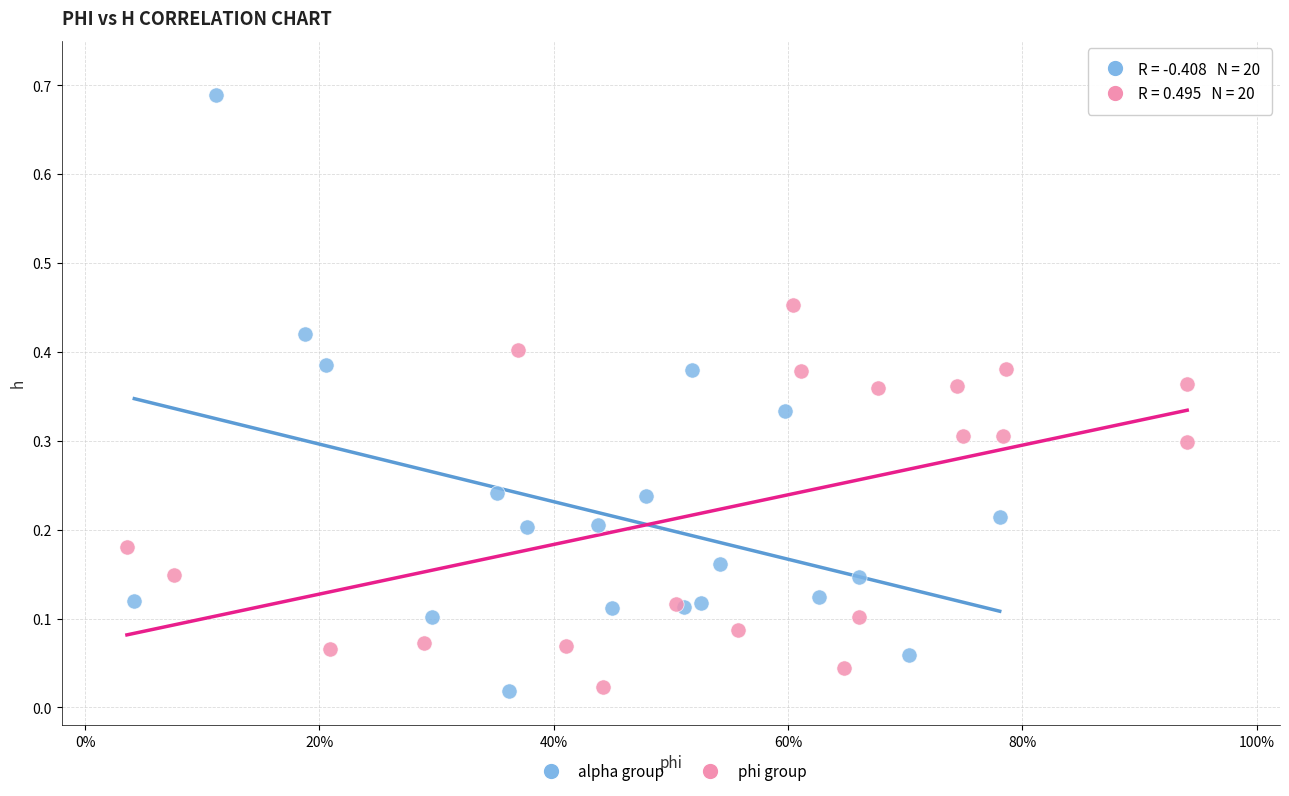

Which series has the widest spread of Y values?

alpha group